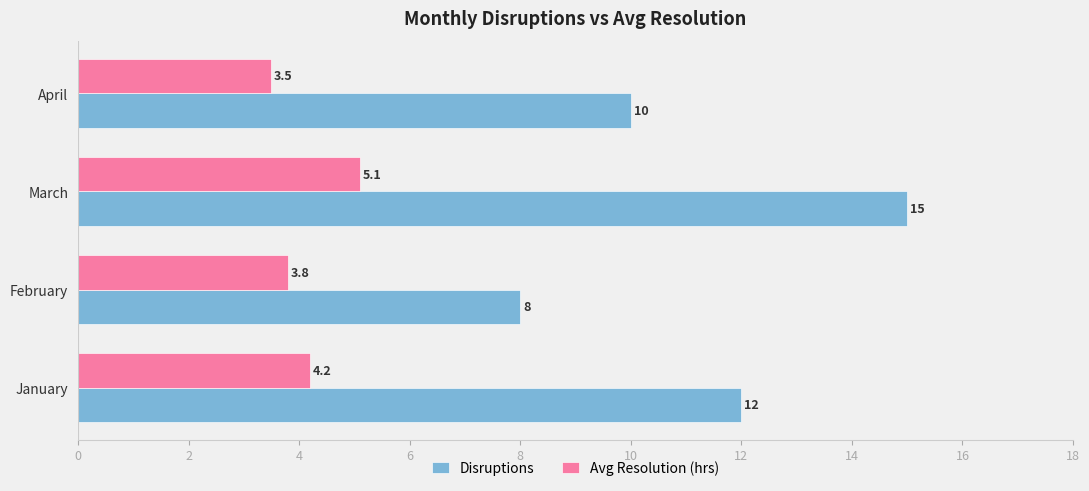

What is the difference between the maximum and minimum values in the Avg Resolution (hrs) series?

1.6